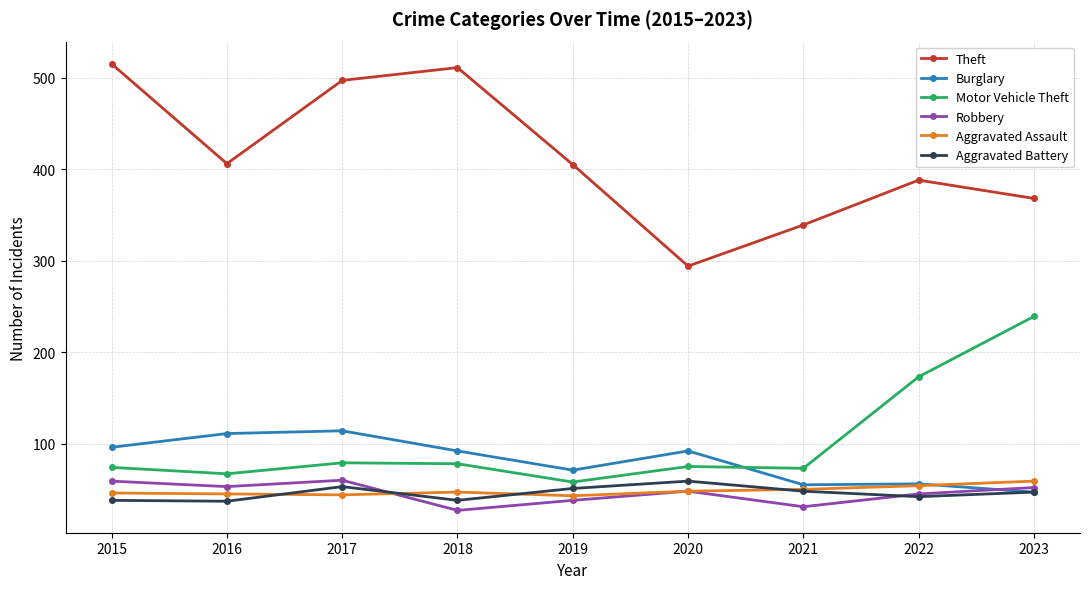

What is the minimum value for Aggravated Battery?

37